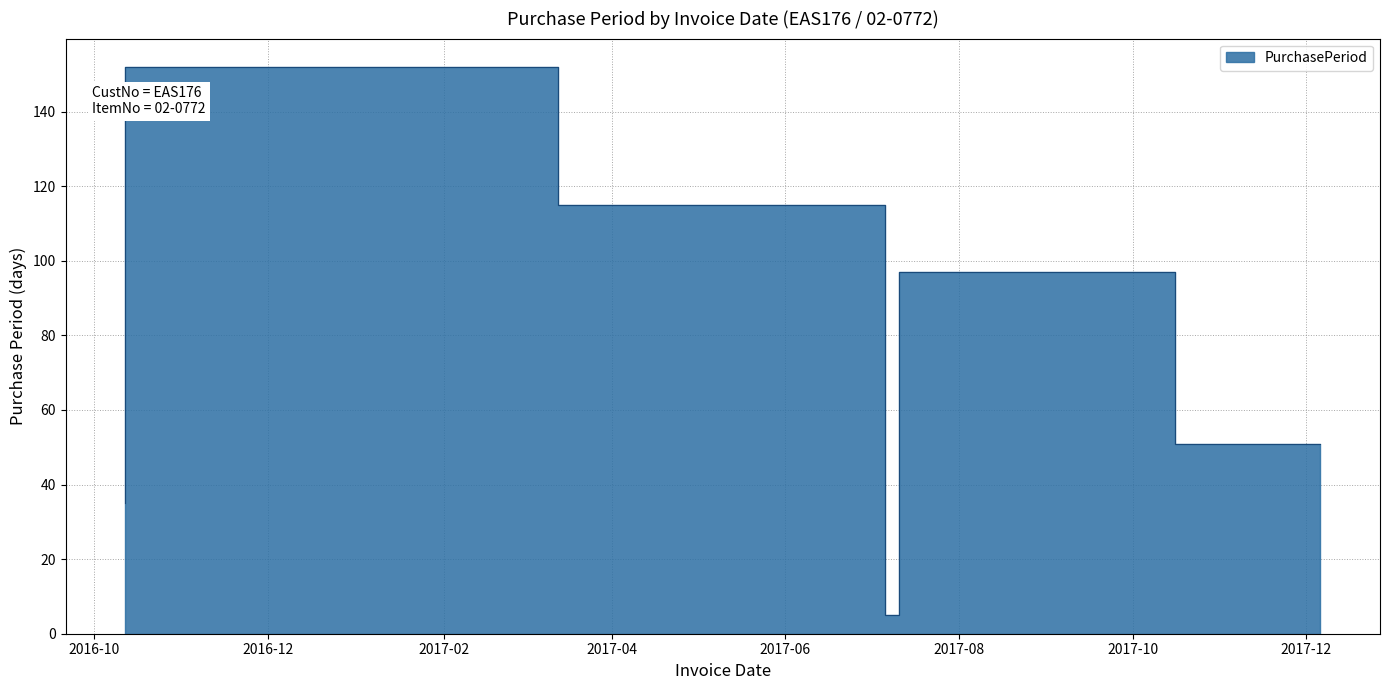

What is the change in value from 2017-07-06 to 2017-12-06?

-64